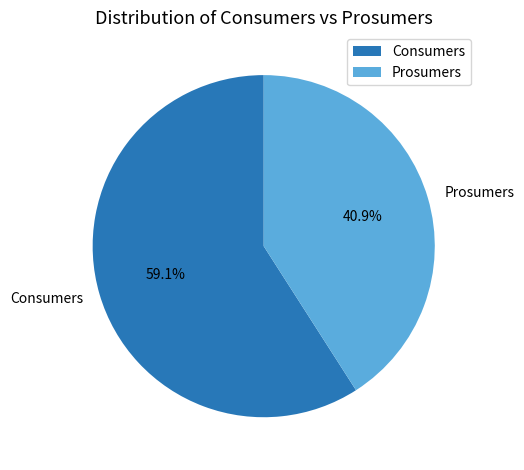

How many segments does this pie chart have?

2